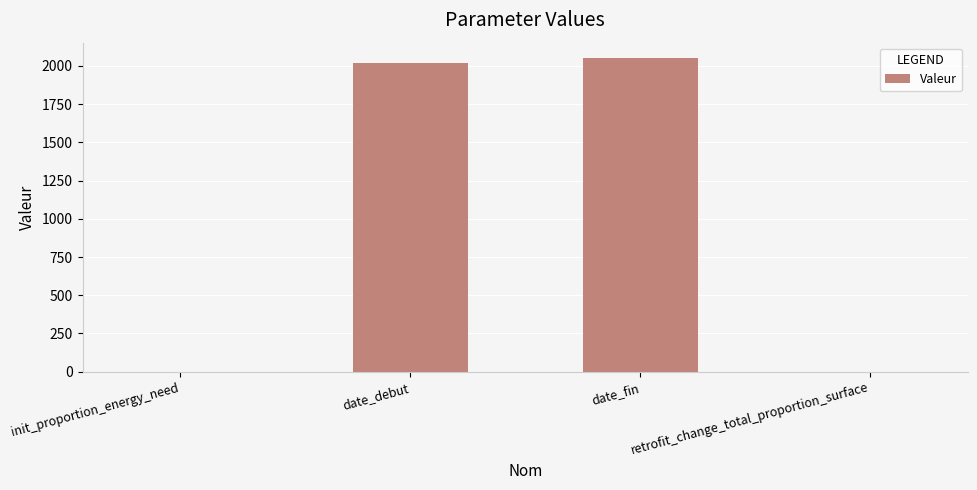

What is the sum of all values?

4071.7